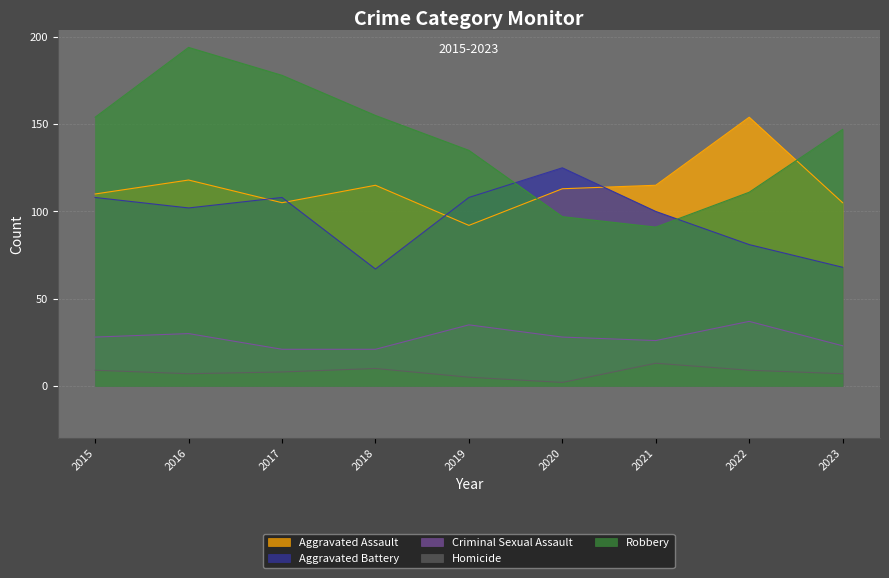

Reading left to right, transcribe all the data shown in this chart.

Aggravated Assault: 110	118	105	115	92	113	115	154	105
Aggravated Battery: 108	102	108	67	108	125	100	81	68
Criminal Sexual Assault: 28	30	21	21	35	28	26	37	23
Homicide: 9	7	8	10	5	2	13	9	7
Robbery: 154	194	178	155	135	97	91	111	147